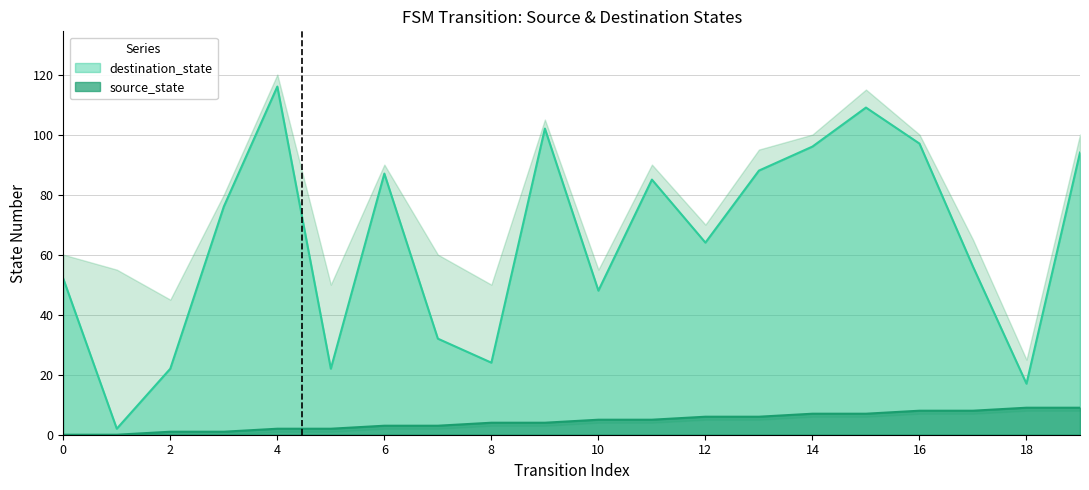

True or false: destination_state has more than 2 interior local peaks.

True